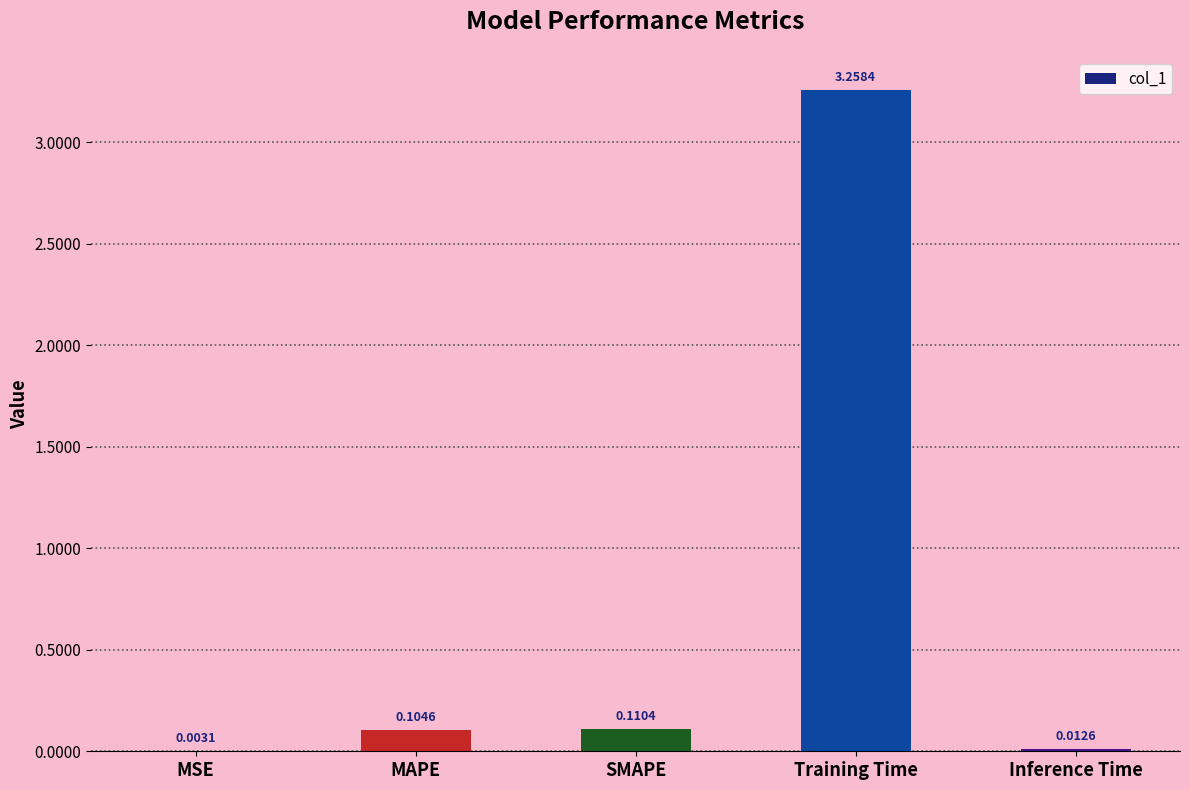

What is the sum of all values?

3.5